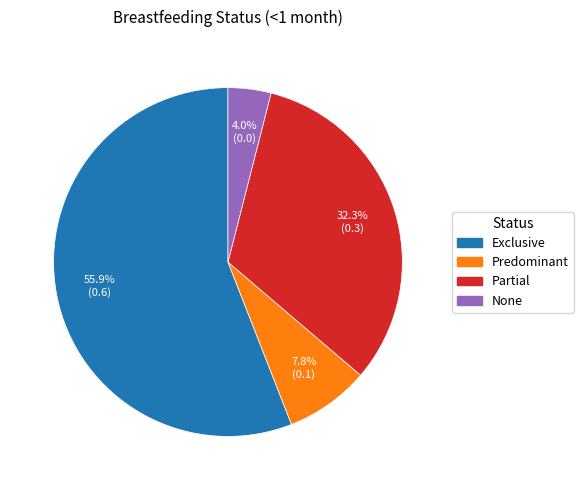

What is the majority slice?

Exclusive